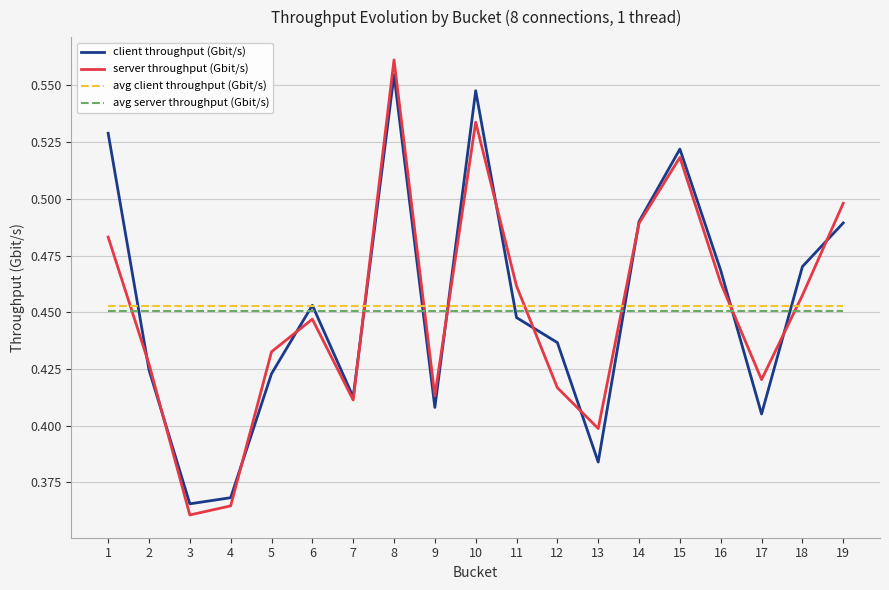

At which category is the sum across all series the highest?

8